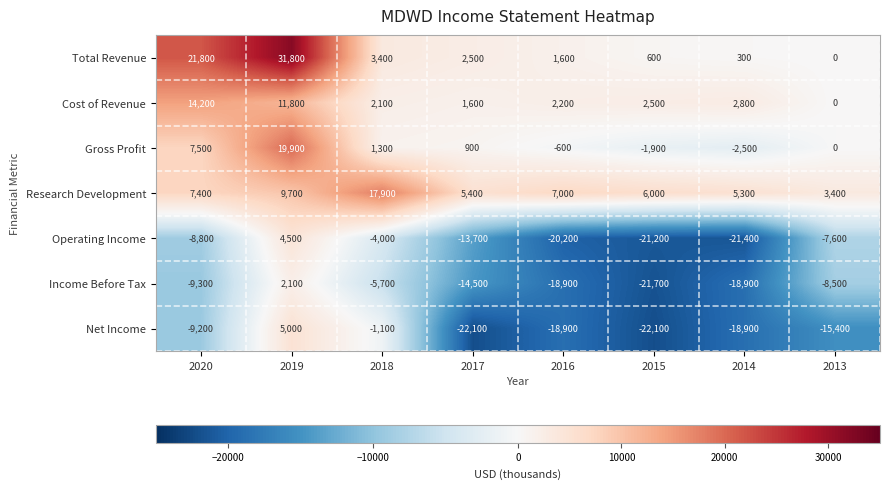

How many distinct data groups are displayed?

7